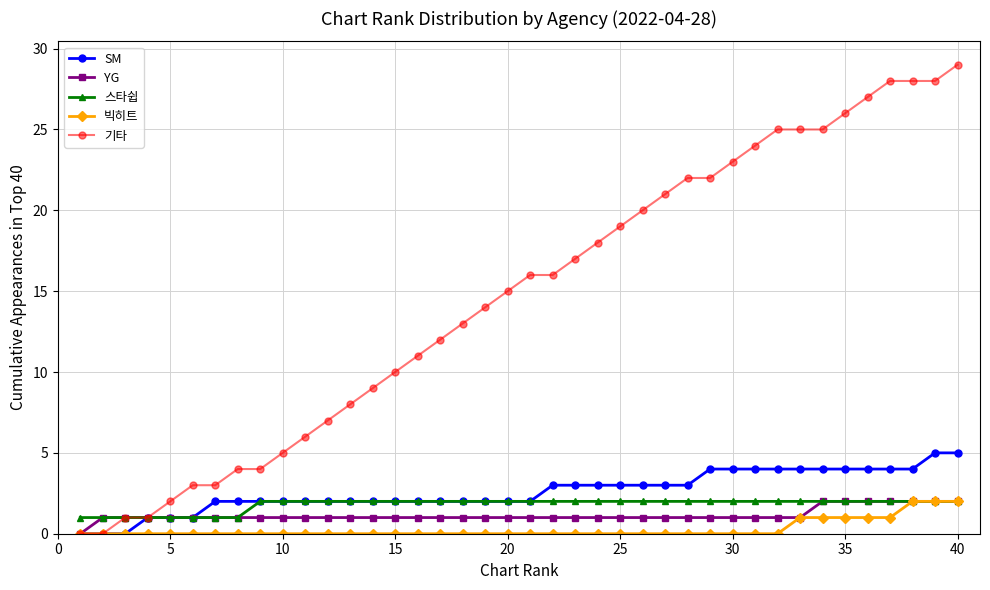

Which series has the largest total across all categories?

기타